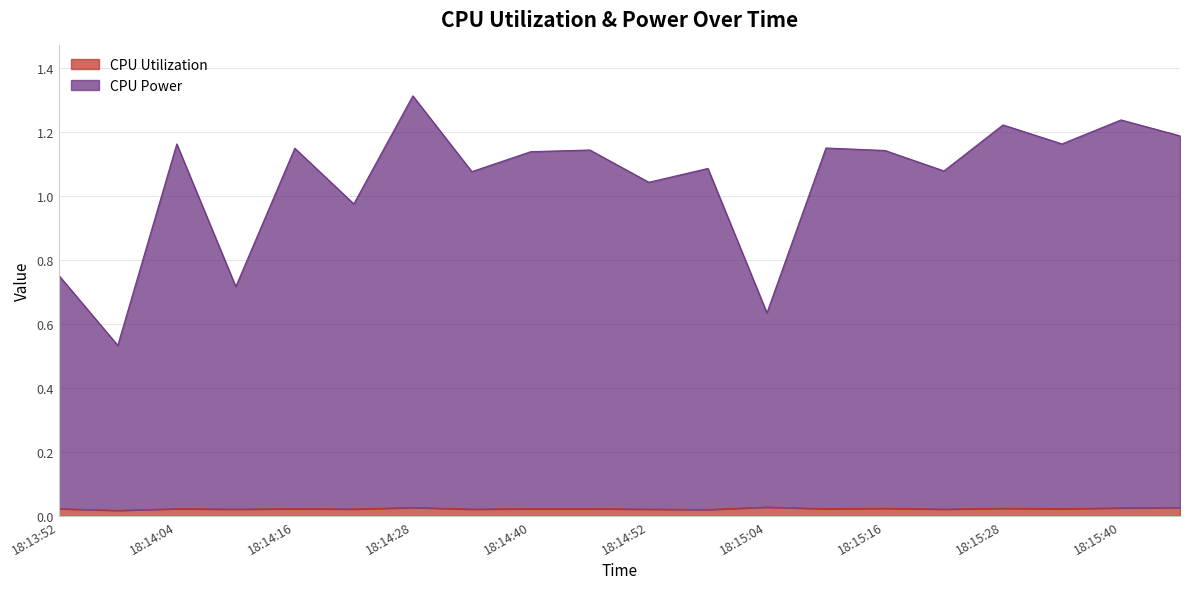

In CPU Power, how many points are lower than both neighbors (excluding endpoints)?

8